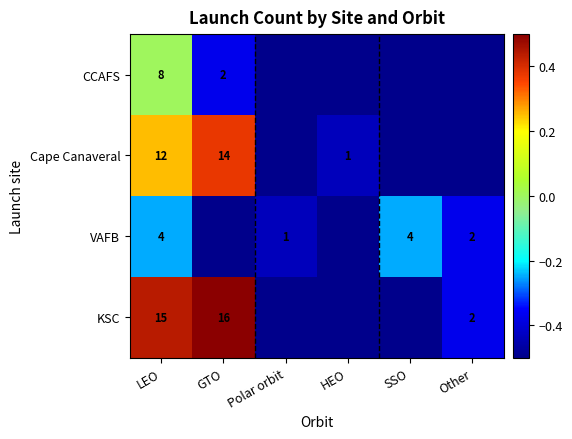

At which category is the sum across all series the highest?

LEO